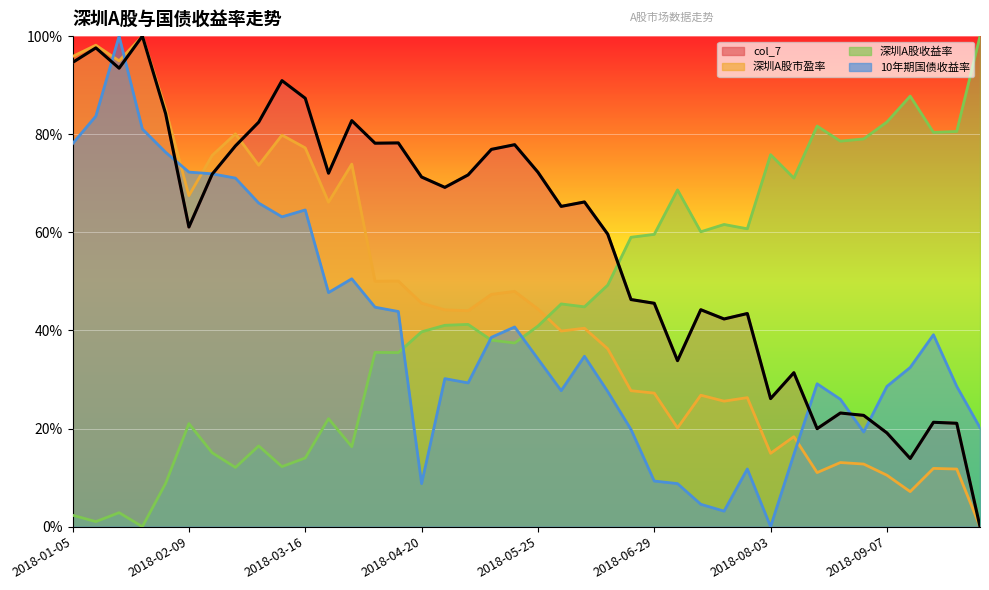

Is it true that 10年期国债收益率 equals 20.2 at 2018-10-12?

True